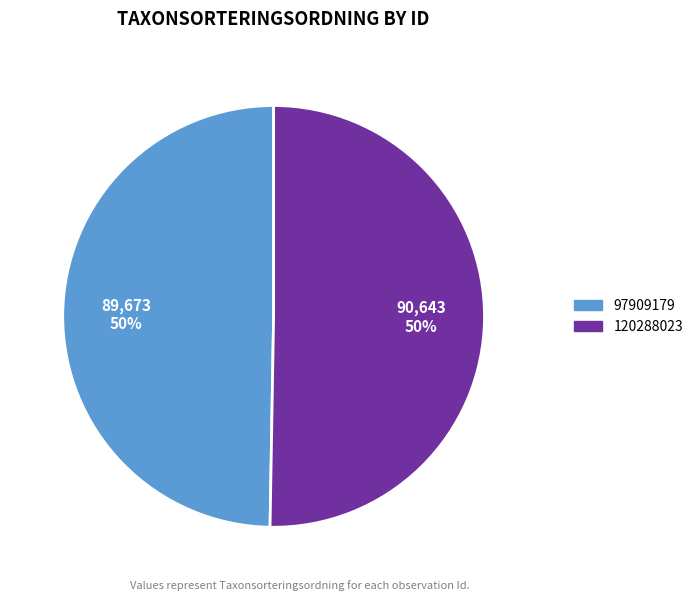

True or false: 120288023 accounts for 40% of the total.

False